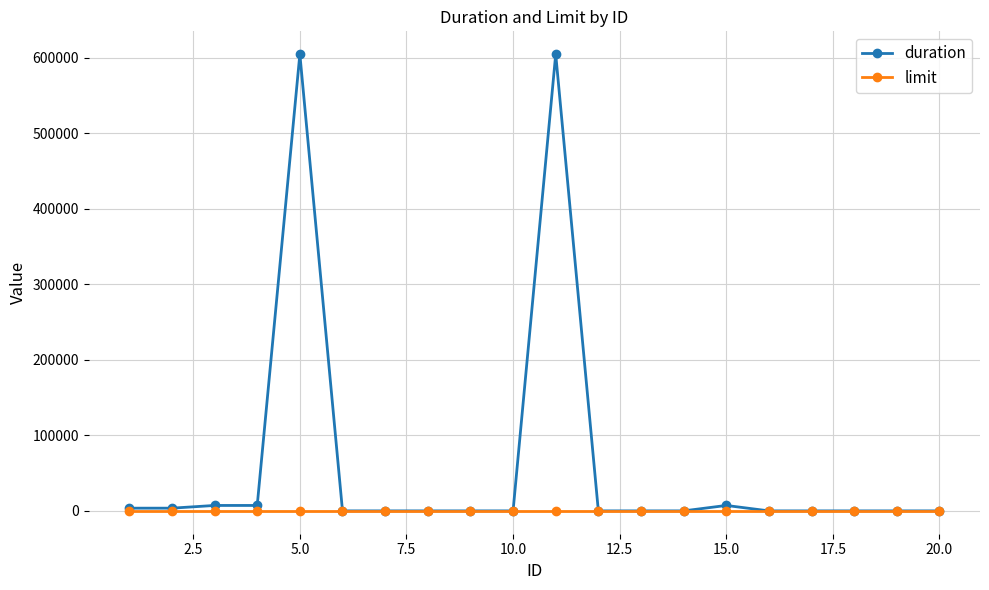

What are all the series names shown in the legend?

duration, limit